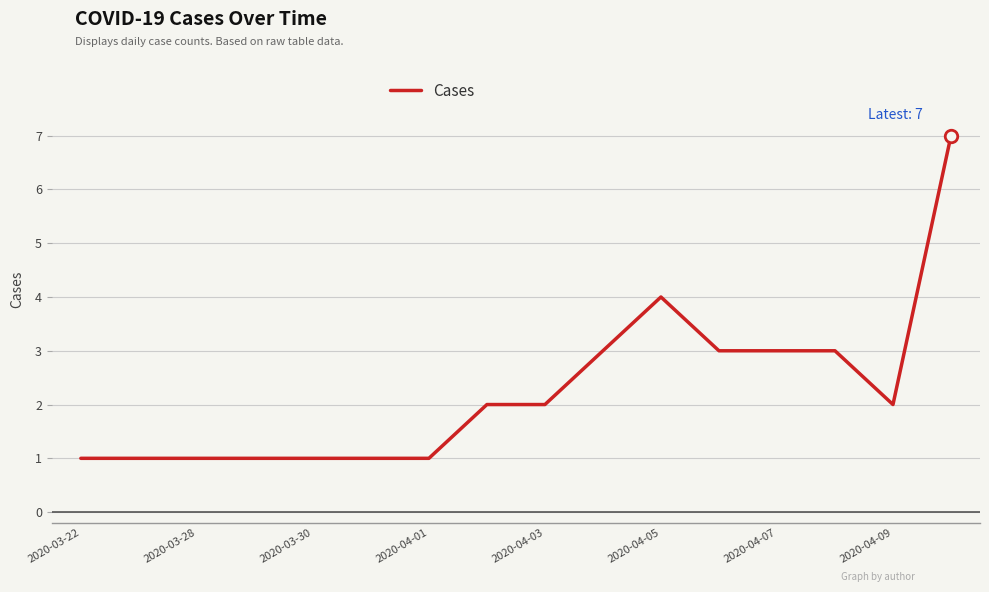

What is the difference between the maximum and minimum values?

6